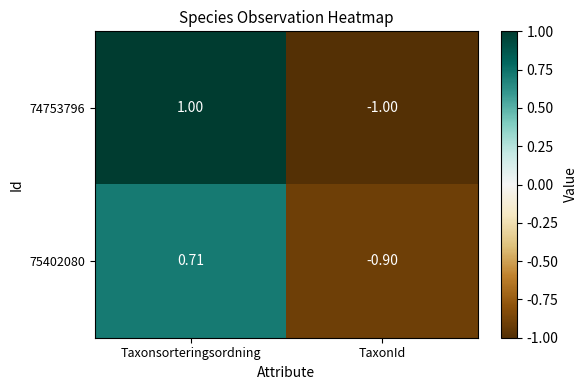

List the labels in order of 74753796 value, largest first.

Taxonsorteringsordning, TaxonId